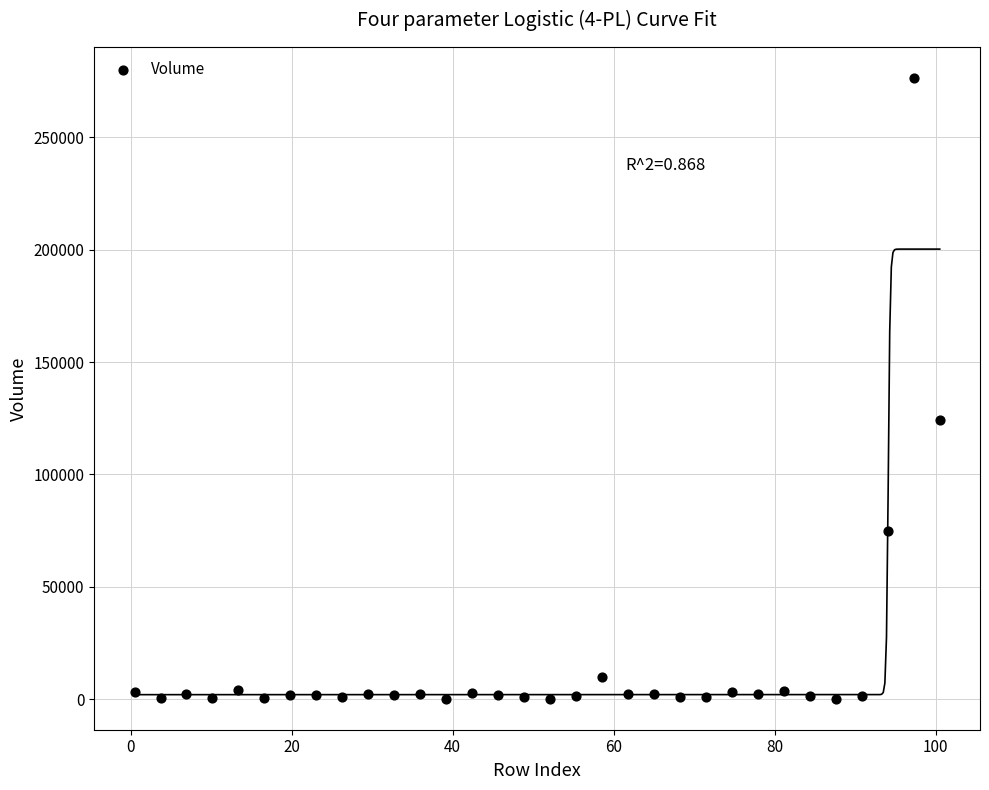

What is the range of Y values (max minus min)?

275981